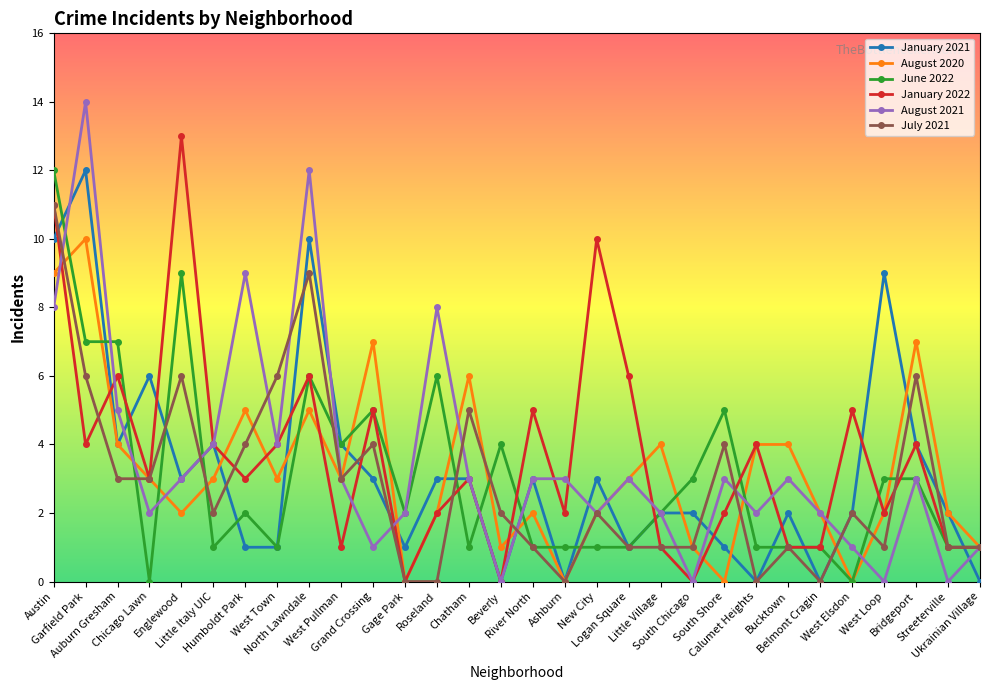

Which series has the largest range (max minus min)?

August 2021